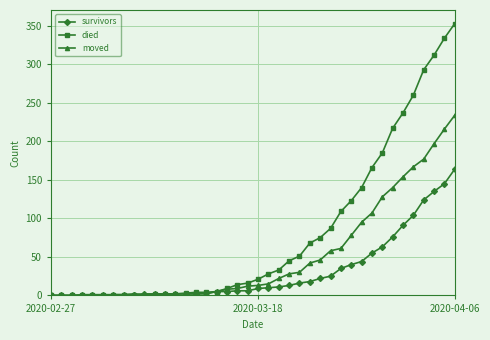

Does the chart have visible grid lines?

Yes